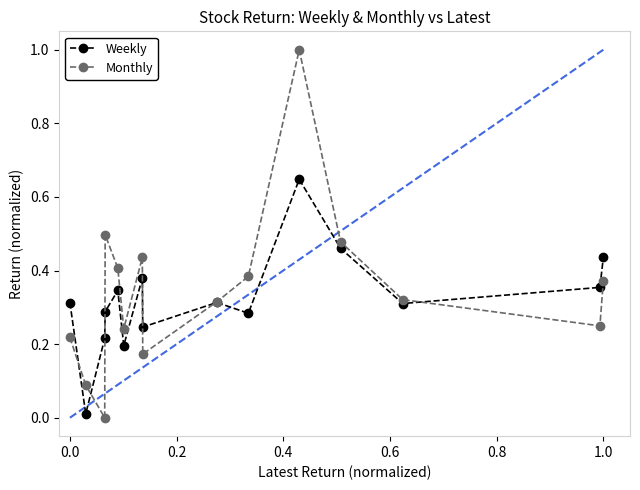

Which series has the largest range (max minus min)?

Monthly